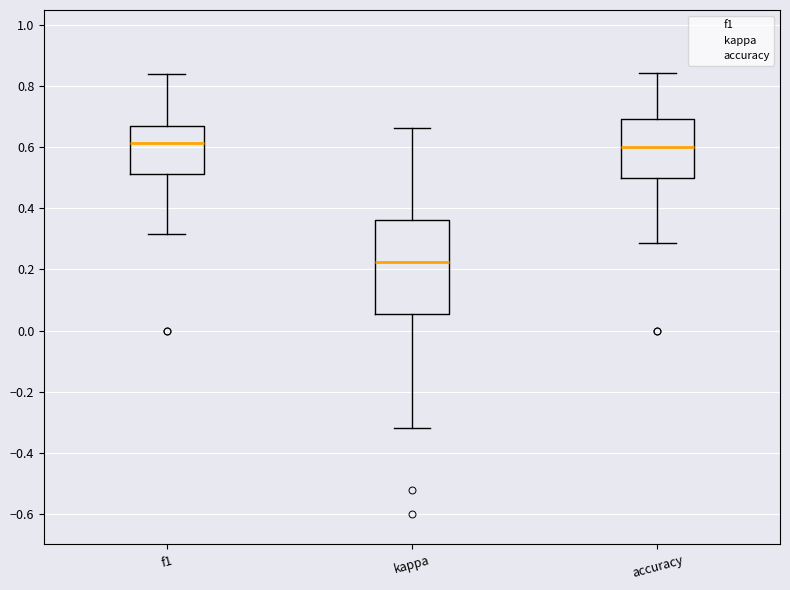

Comparing the boxes themselves (not the whiskers), which one is the tallest?

kappa